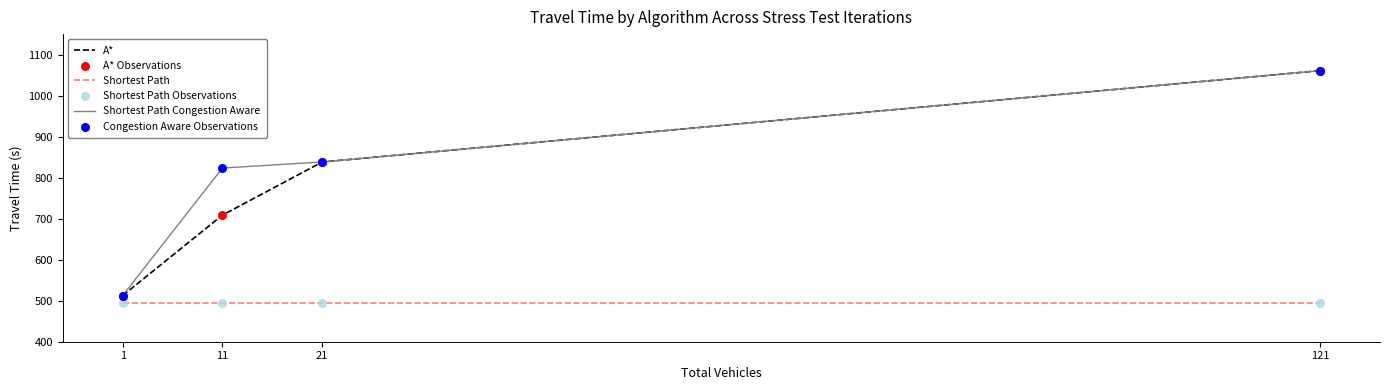

What is the difference between the highest and lowest values at 21?

342.9